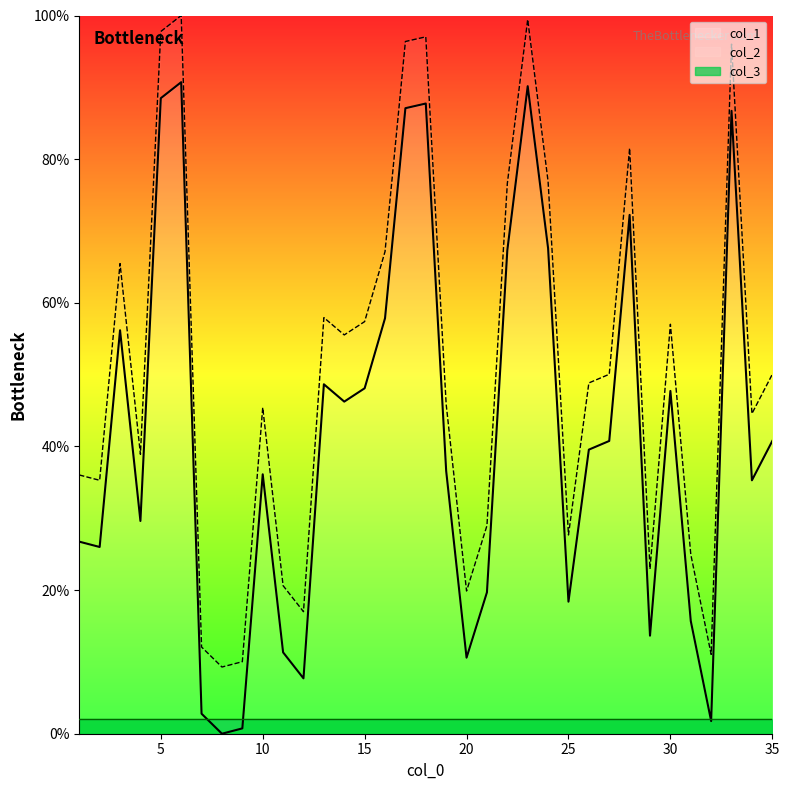

True or false: col_1 has more than 0 points higher than both neighbors.

True